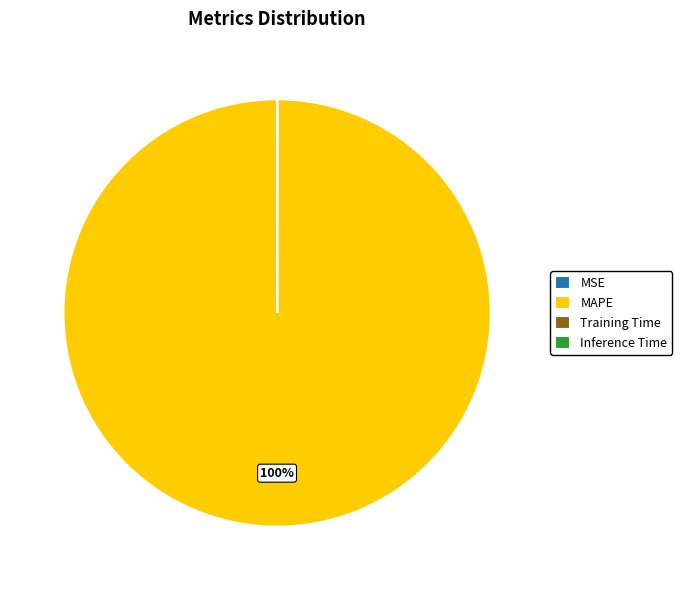

What is the largest slice in the pie chart?

MAPE